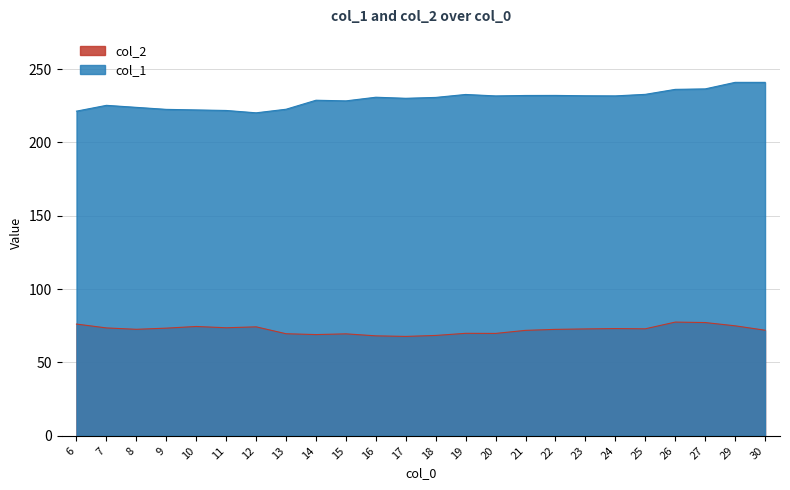

Reading left to right, transcribe all the data shown in this chart.

col_2: 76.2	73.6	72.6	73.4	74.5	73.7	74.3	69.6	69.0	69.5	68.2	67.8	68.4	69.9	69.8	71.9	72.6	72.9	73.1	73.0	77.5	77.2	75.0	72.0
col_1: 221.4	225.3	223.9	222.6	222.2	221.8	220.2	222.7	228.8	228.4	230.9	230.1	230.7	232.7	231.8	232.1	232.1	231.8	231.8	232.8	236.2	236.5	241.0	241.0